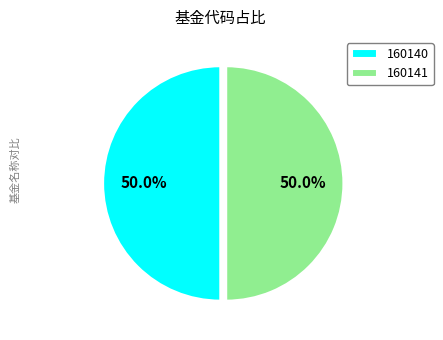

Is the sum of 160141 and 160140 greater than half?

Yes